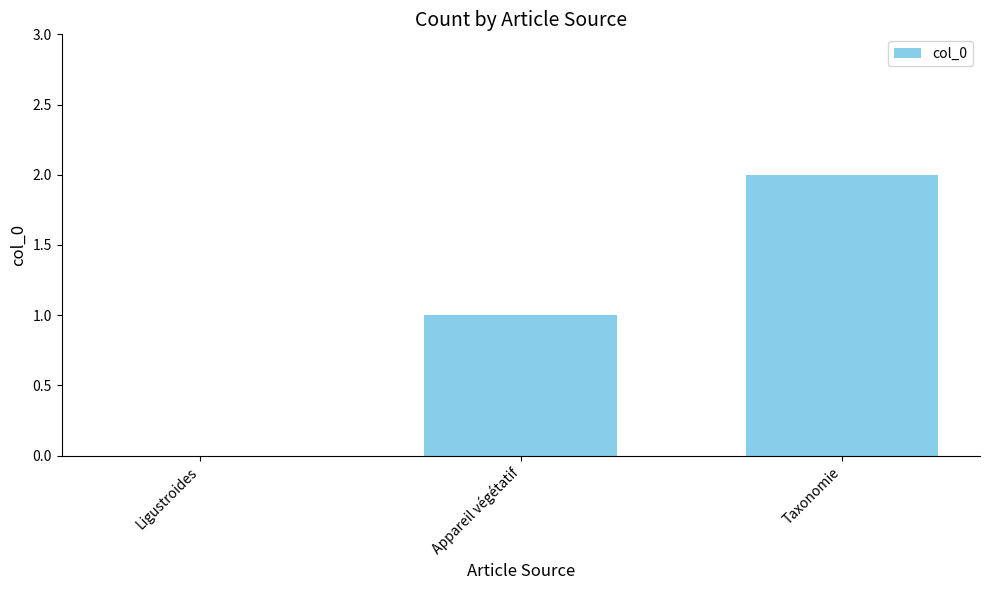

Is it true that the value at Ligustroides is 1?

False